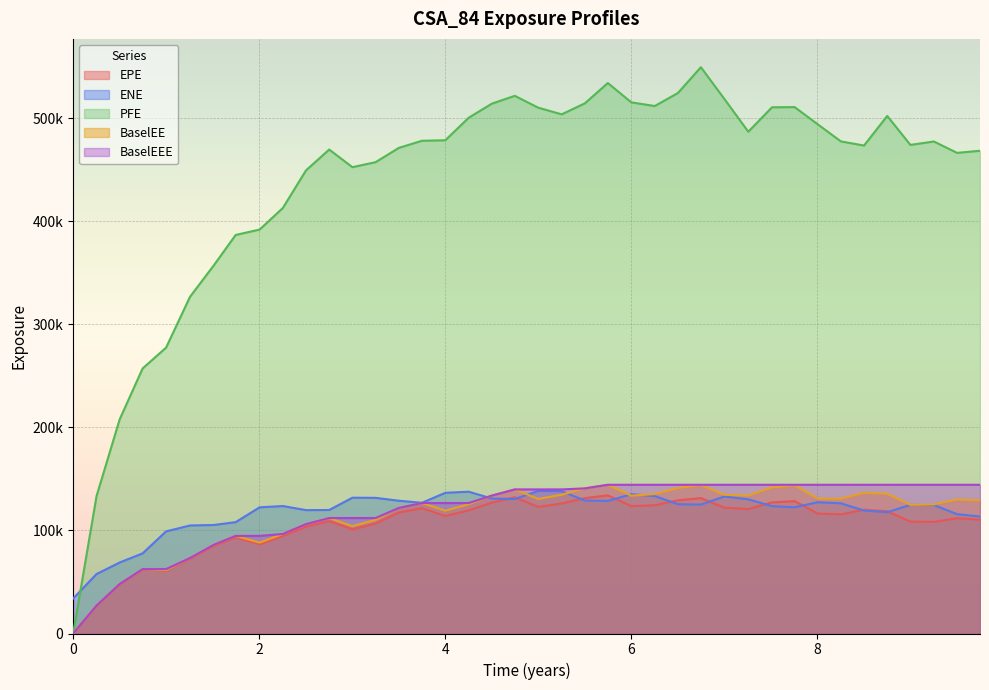

What are all the series names shown in the legend?

EPE, ENE, PFE, BaselEE, BaselEEE